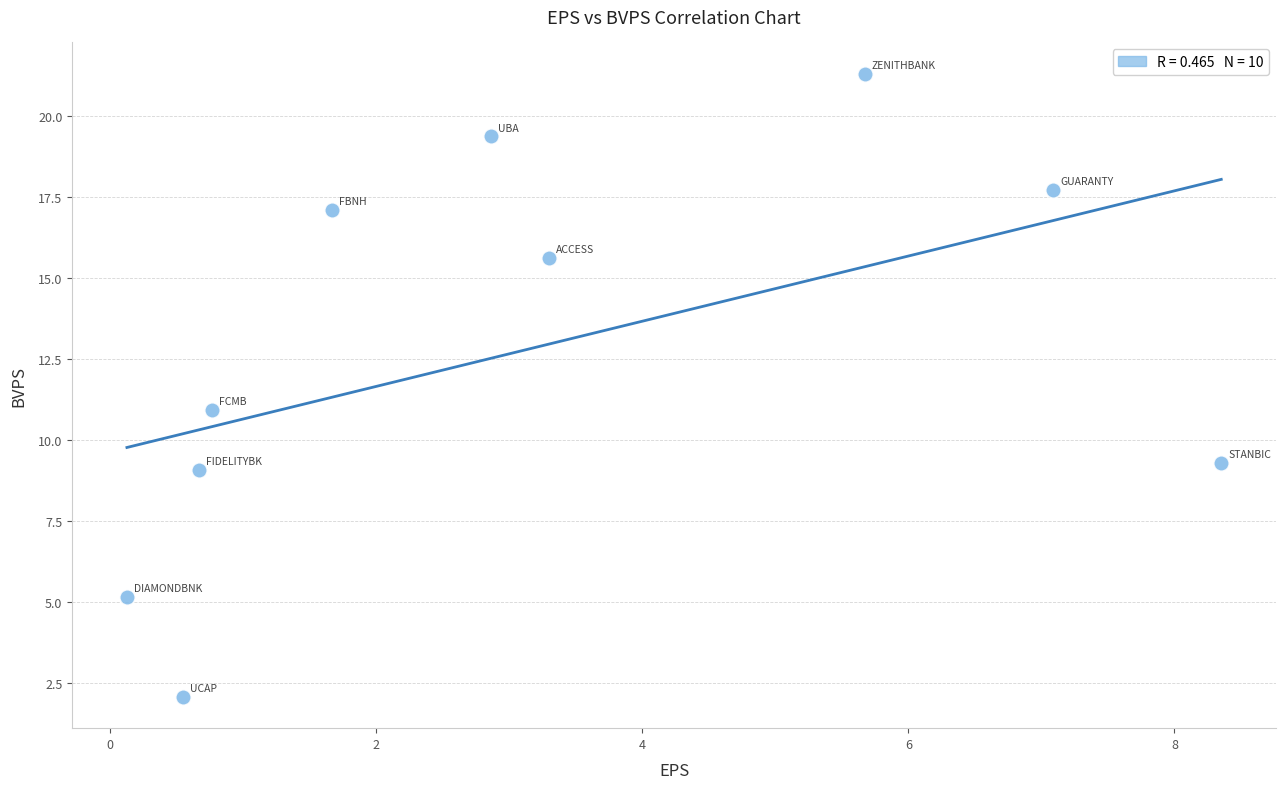

What is the range of Y values (max minus min)?

19.2